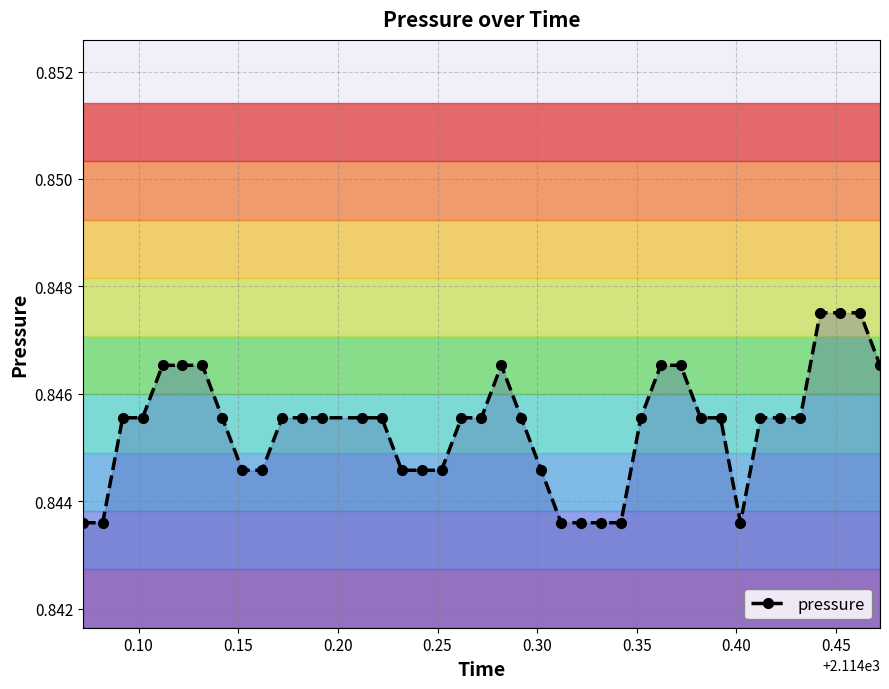

True or false: the data shows 0.5 at 30.

False